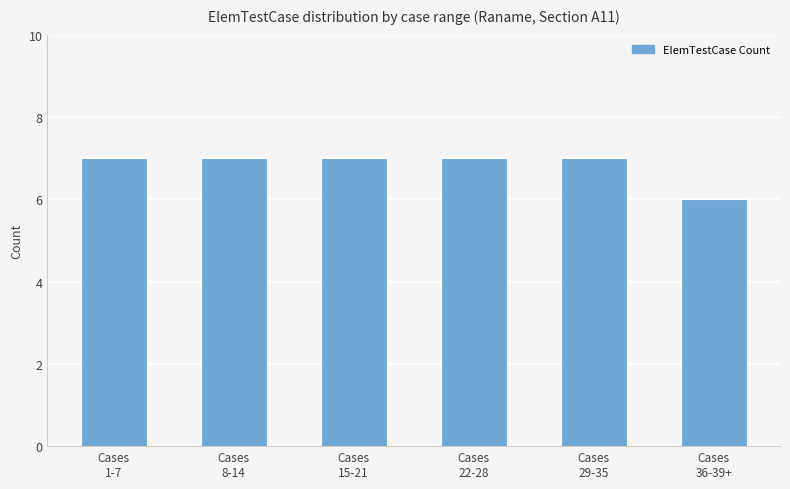

Which label corresponds to the smallest value in the chart?

Cases
36-39+